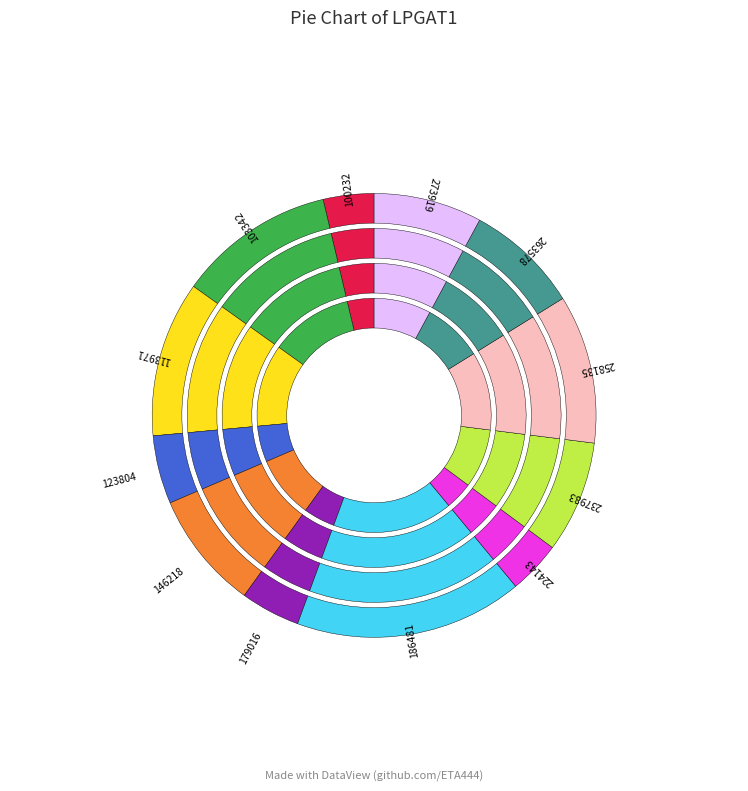

True or false: 146218 accounts for 21% of the total.

False